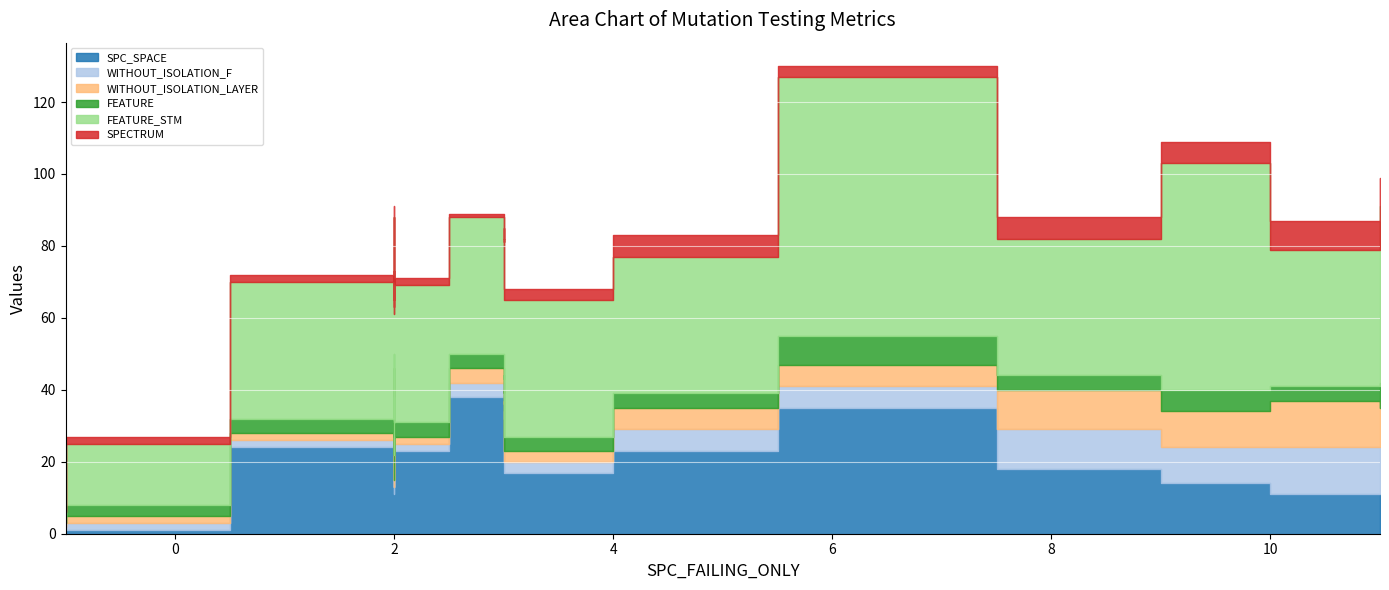

Is it true that WITHOUT_ISOLATION_LAYER equals 8 at DailyLimit.Account.AOIU_2?

False